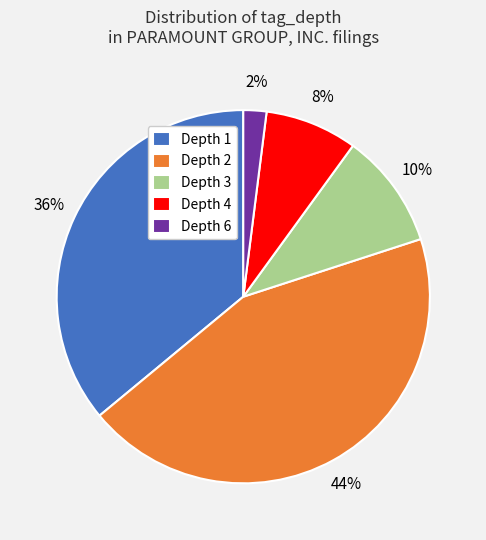

The Depth 6 slice represents 26% of the pie. True or false?

False